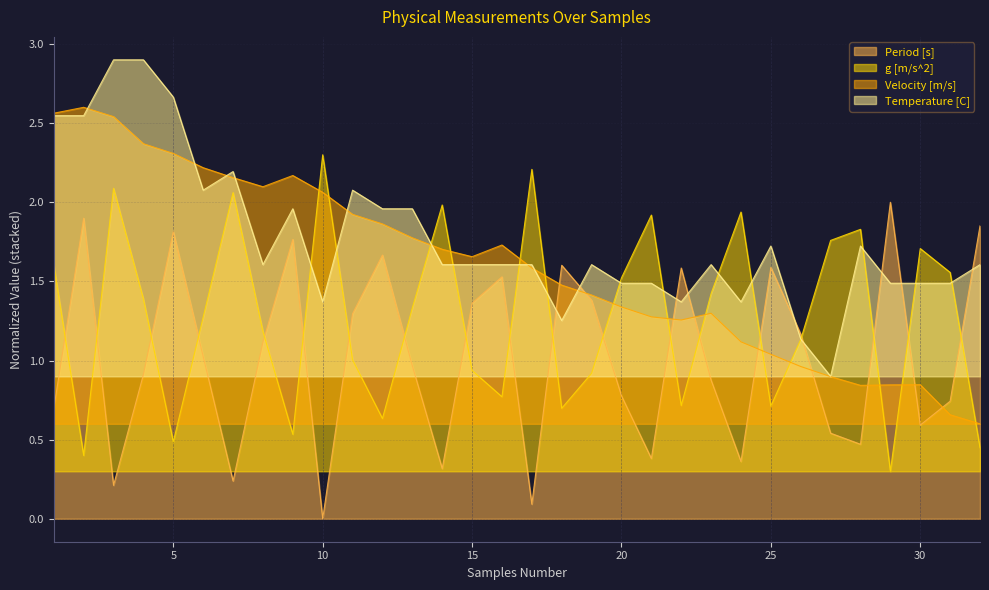

Reading left to right, list all the values displayed in this chart.

Period [s]: 0.7	1.9	0.2	0.9	1.8	1.0	0.2	1.1	1.8	0.0	1.3	1.7	1.0	0.3	1.4	1.5	0.1	1.6	1.4	0.8	0.4	1.6	0.9	0.4	1.6	1.2	0.5	0.5	2.0	0.6	0.7	1.9
g [m/s^2]: 1.6	0.4	2.1	1.4	0.5	1.3	2.1	1.2	0.5	2.3	1.0	0.6	1.3	2.0	0.9	0.8	2.2	0.7	0.9	1.5	1.9	0.7	1.4	1.9	0.7	1.1	1.8	1.8	0.3	1.7	1.6	0.4
Velocity [m/s]: 2.6	2.6	2.5	2.4	2.3	2.2	2.2	2.1	2.2	2.1	1.9	1.9	1.8	1.7	1.7	1.7	1.6	1.5	1.4	1.3	1.3	1.3	1.3	1.1	1.0	1.0	0.9	0.8	0.8	0.8	0.7	0.6
Temperature [C]: 2.5	2.5	2.9	2.9	2.7	2.1	2.2	1.6	2.0	1.4	2.1	2.0	2.0	1.6	1.6	1.6	1.6	1.3	1.6	1.5	1.5	1.4	1.6	1.4	1.7	1.1	0.9	1.7	1.5	1.5	1.5	1.6